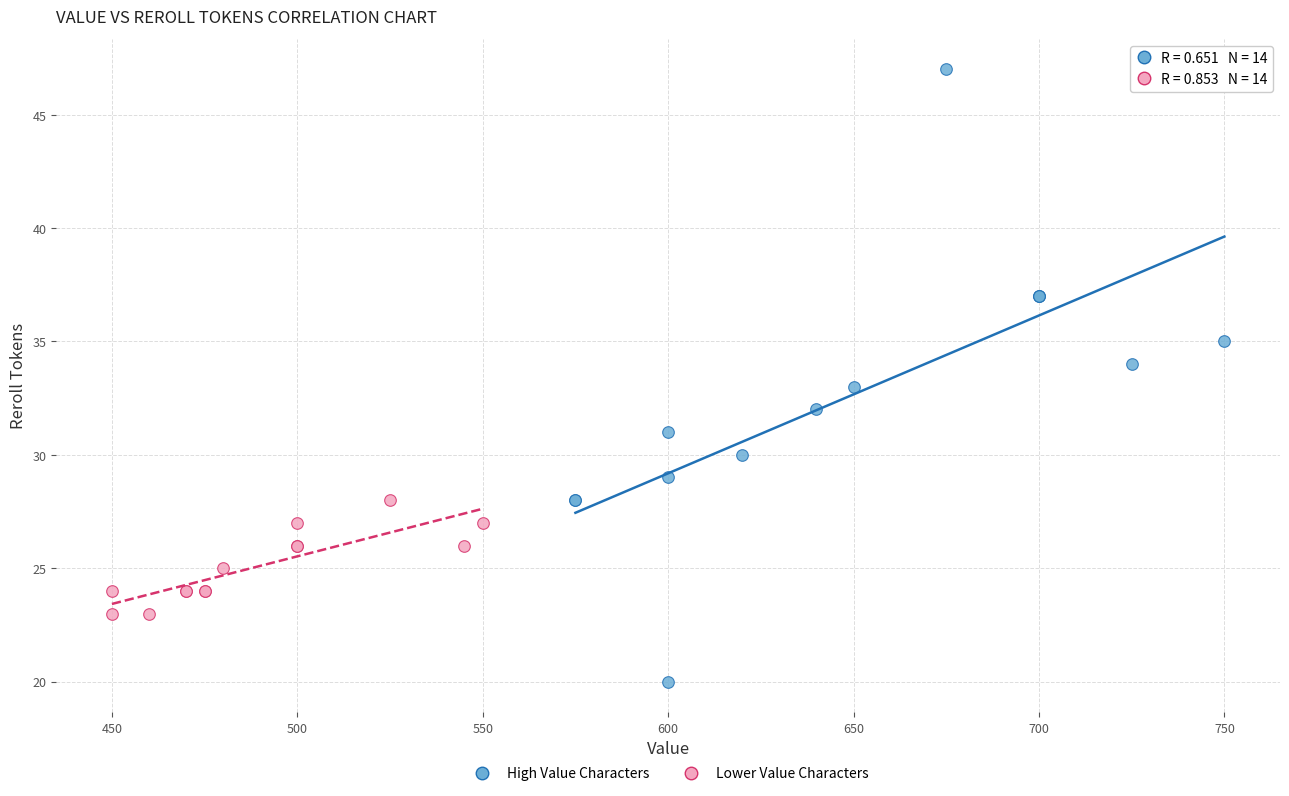

Which series has the widest spread of Y values?

High Value Characters